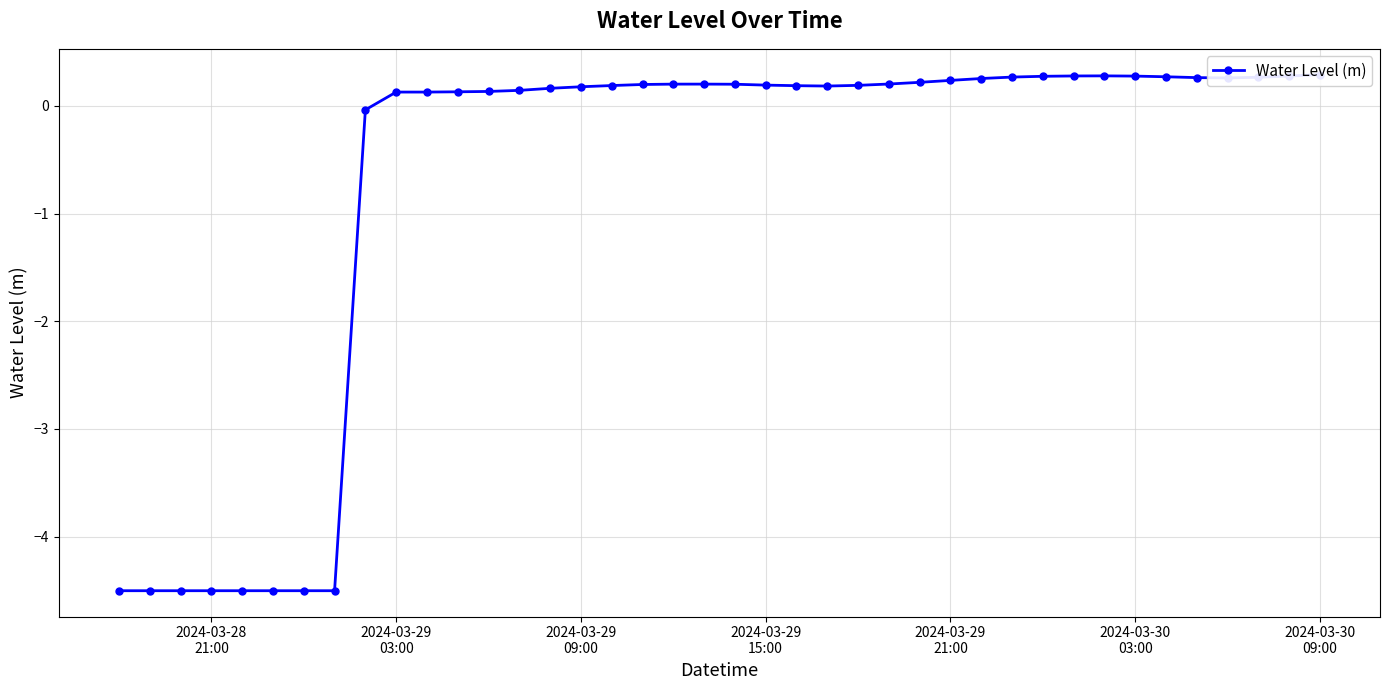

How many lines are shown in the chart?

1